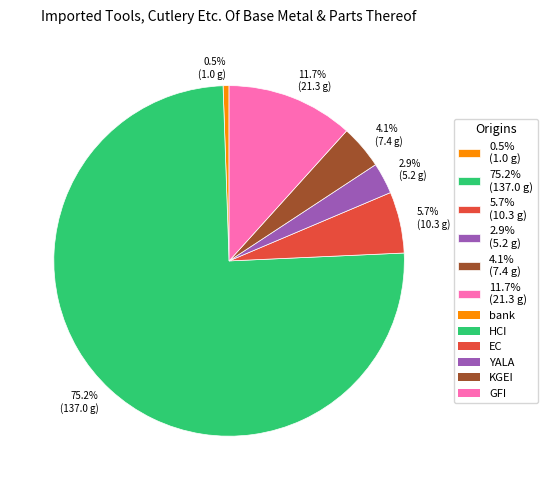

Rank the categories by value from highest to lowest.

75.2% (137.0 g), 11.7% (21.3 g), 5.7% (10.3 g), 4.1% (7.4 g), 2.9% (5.2 g), 0.5% (1.0 g)